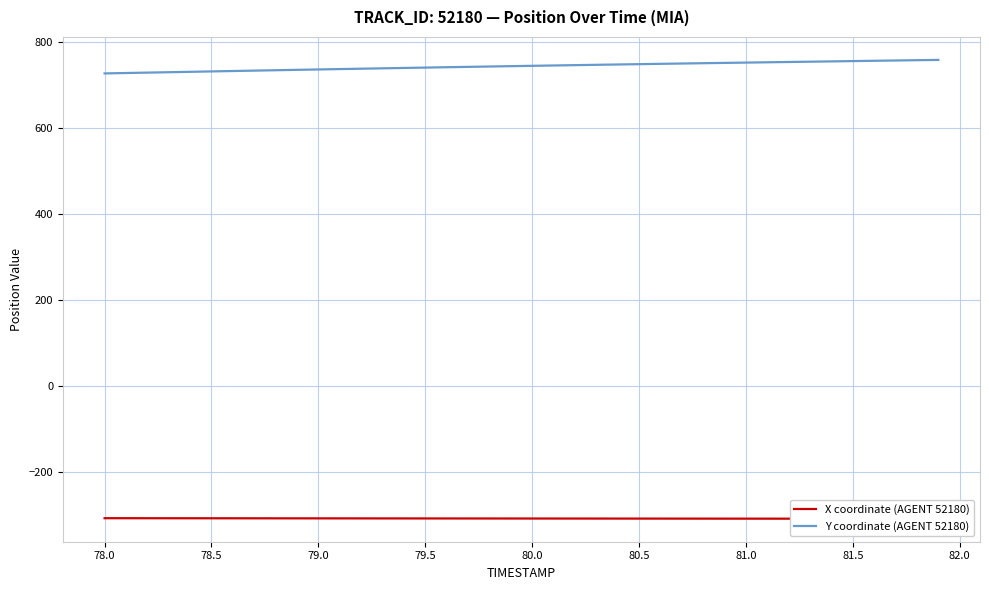

What is the highest value of the Y coordinate (AGENT 52180) series?

757.6